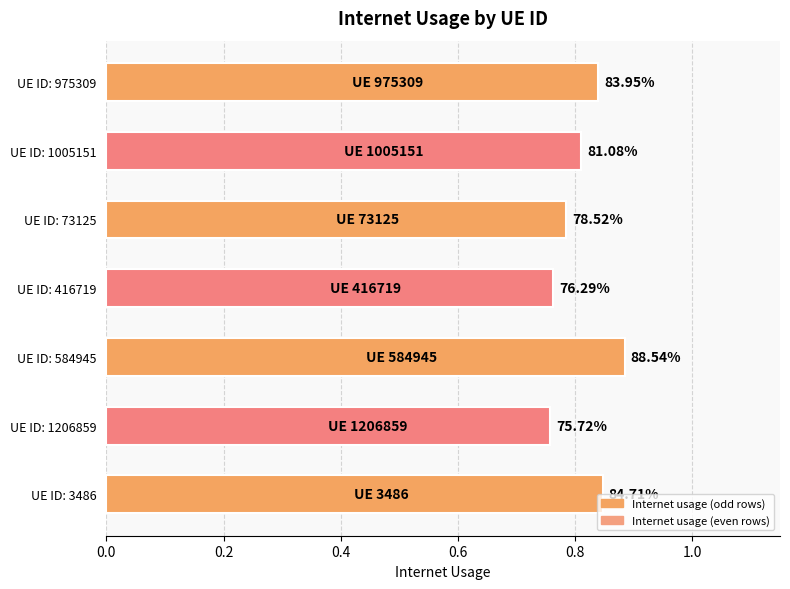

How many bars are there in total?

7